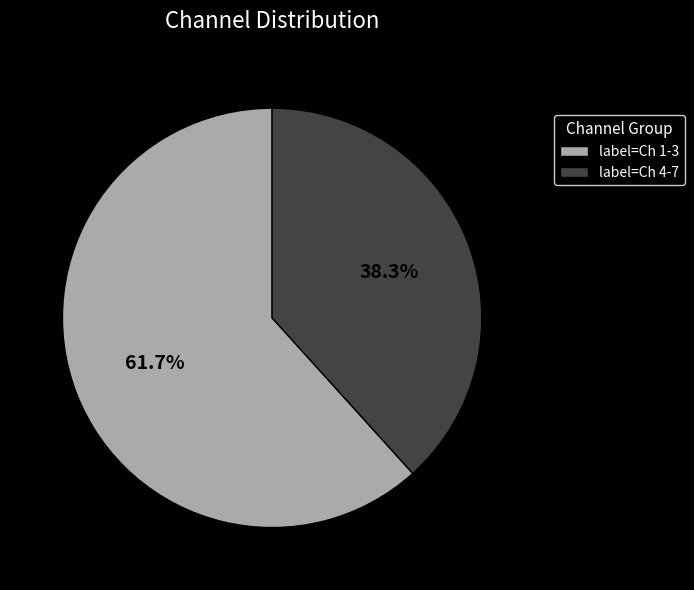

Which slice is the largest?

label=Ch 1-3